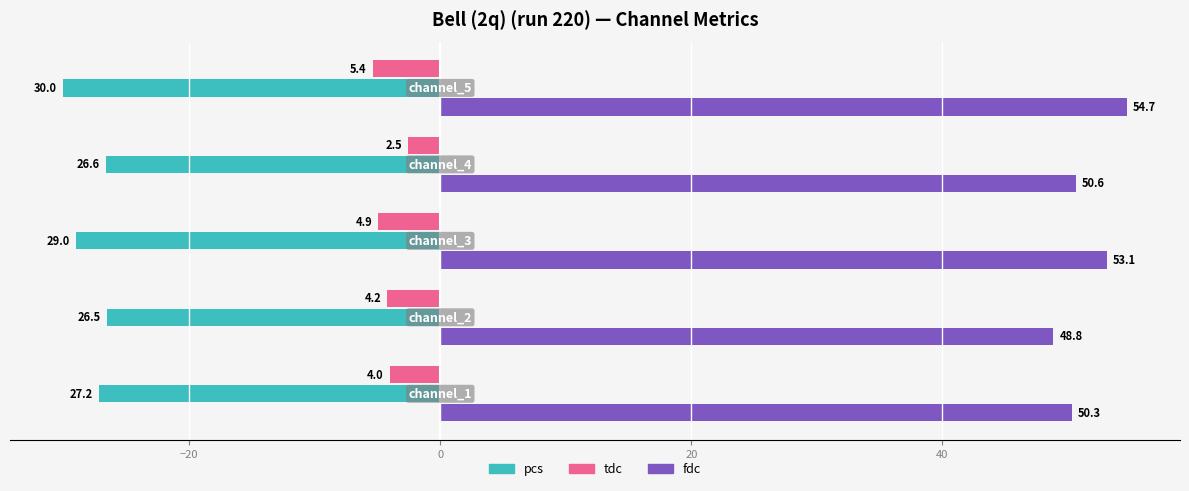

Rank the series by their average value, from highest to lowest.

fdc, tdc, pcs